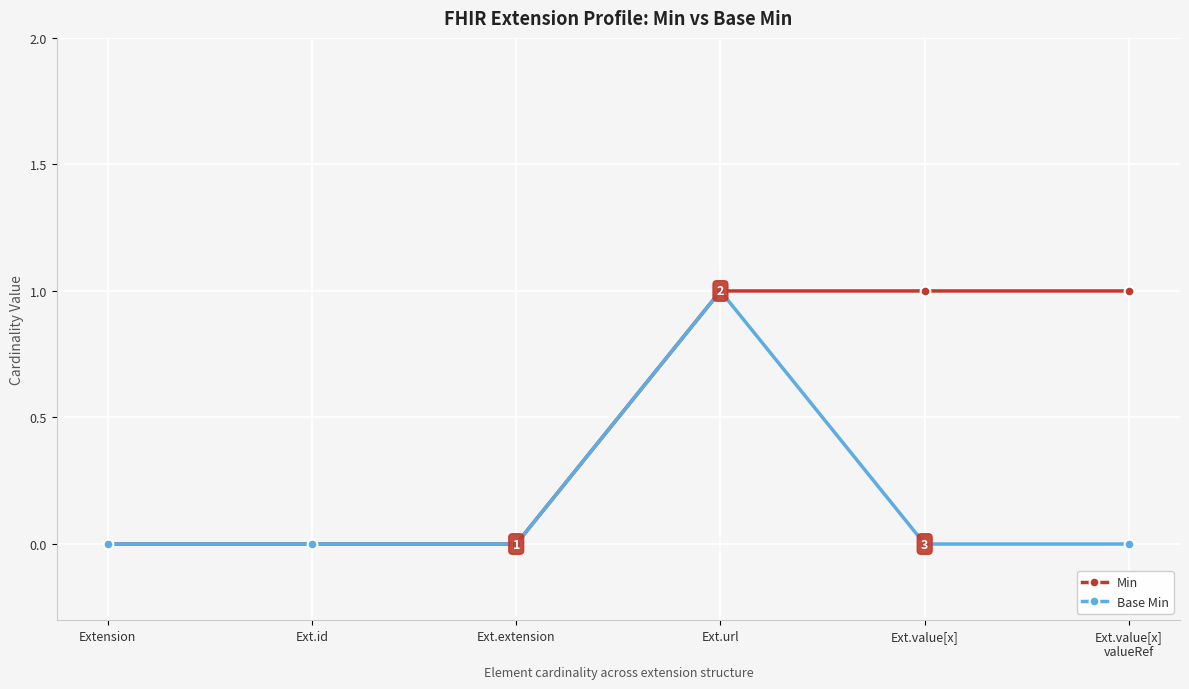

How many lines are shown in the chart?

2